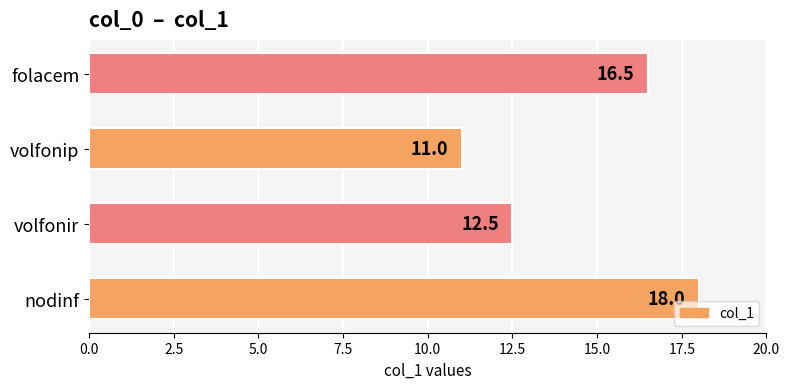

How many series are shown in this chart?

1